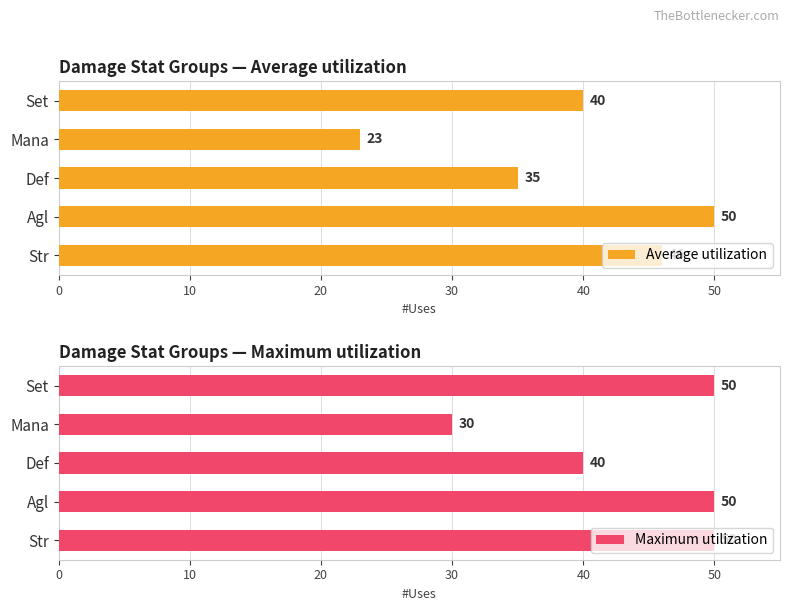

Does the chart contain any negative values?

No